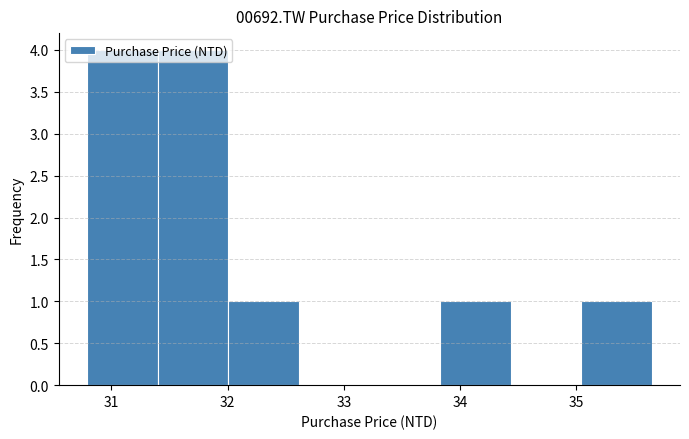

Reading left to right, list every bar in this chart as the range it spans on the x-axis followed by its height. Neither the bar edges nor the heights are printed on the chart, so give them approximately, as read against the axes.

30.8 to 31.4: 4
31.4 to 32.0: 4
32.0 to 32.6: 1
32.6 to 33.2: 0
33.2 to 33.8: 0
33.8 to 34.4: 1
34.4 to 35.0: 0
35.0 to 35.7: 1